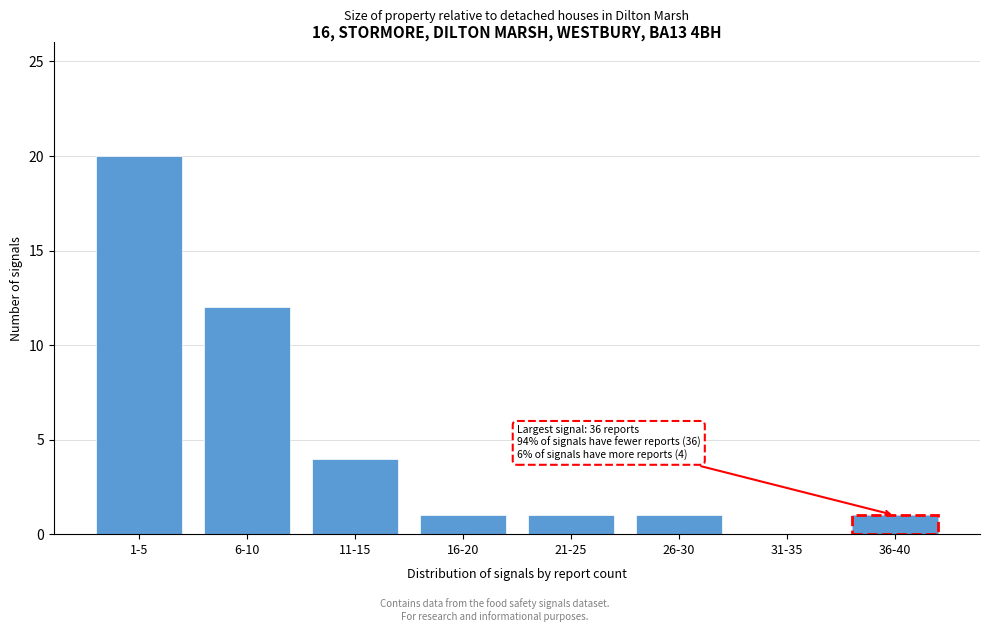

Reading left to right, extract all data points from this chart.

1-5=20	6-10=12	11-15=4	16-20=1	21-25=1	26-30=1	31-35=0	36-40=1